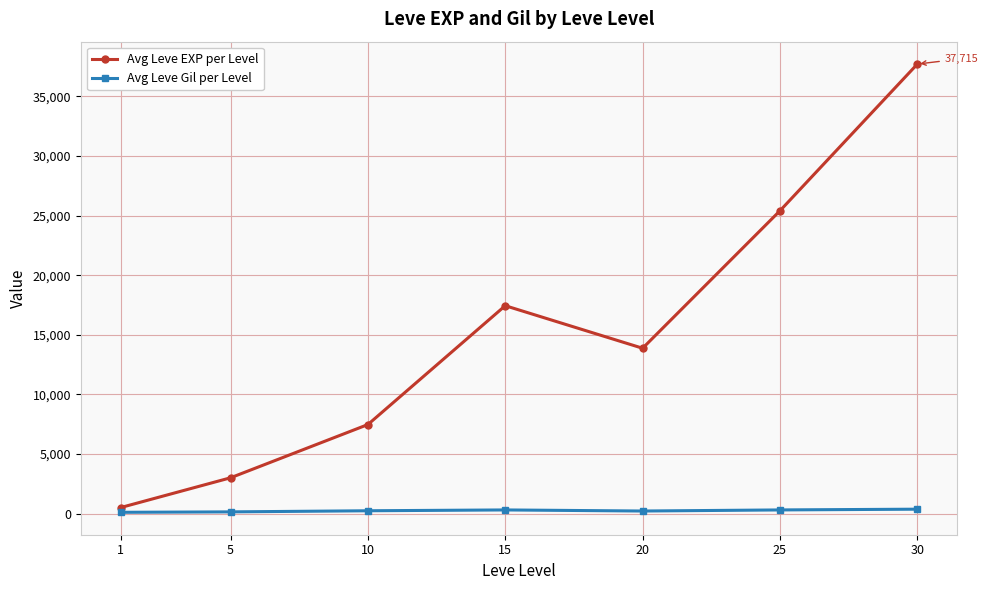

What is the sum of all Avg Leve EXP per Level values?

105440.2